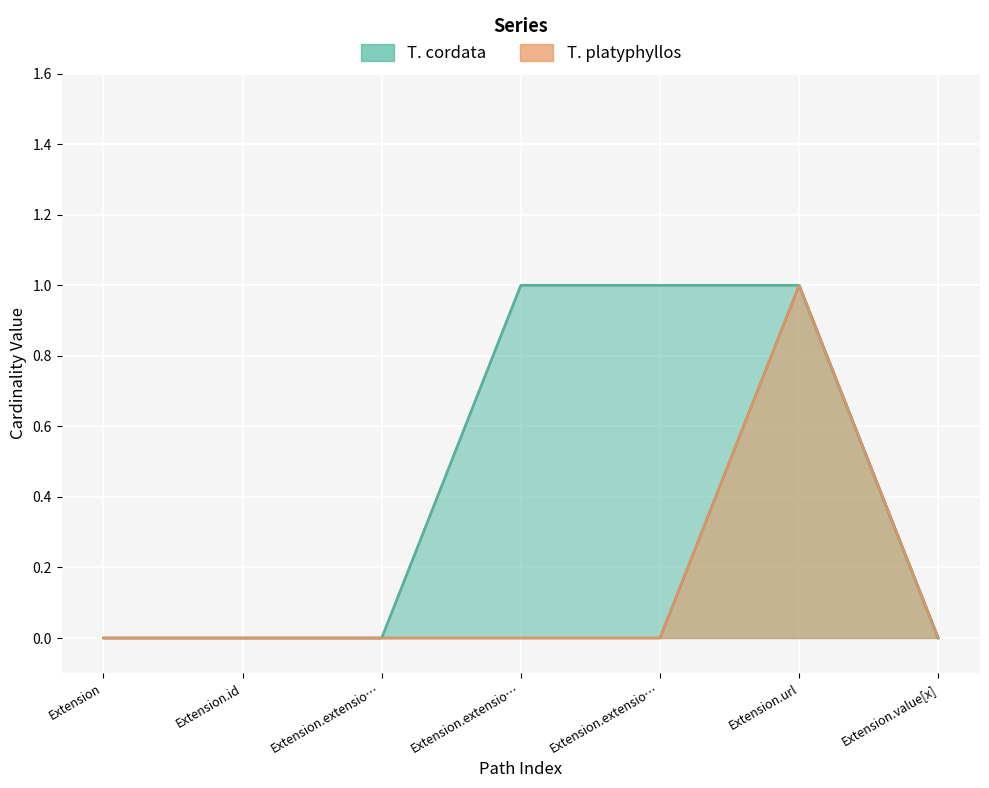

True or false: Min and Base Min intersect in this chart.

False